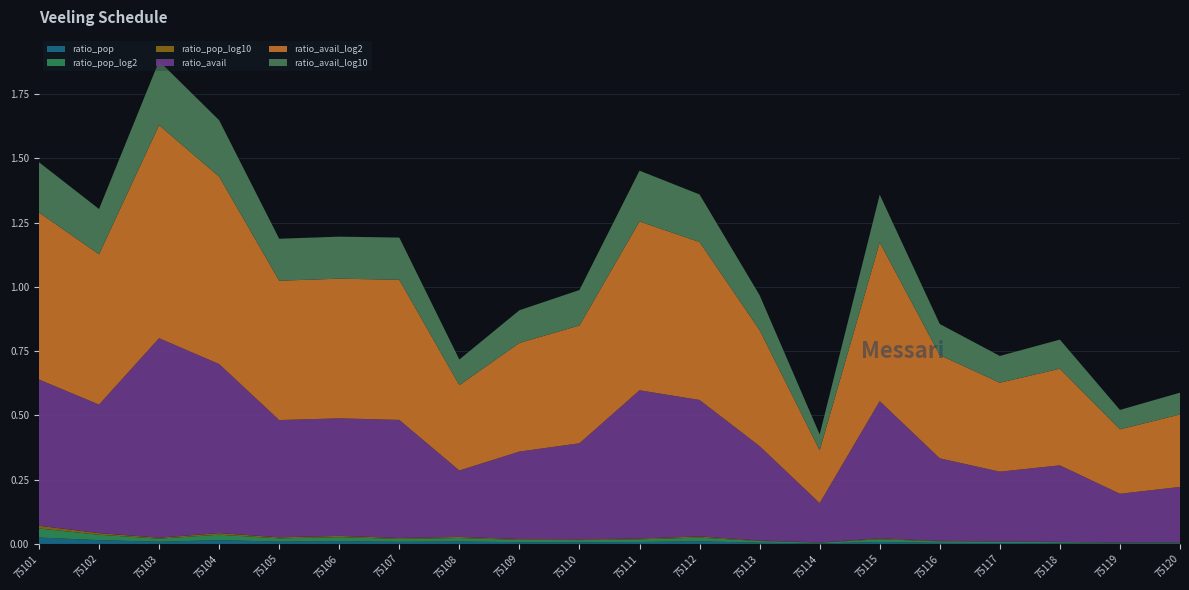

Reading left to right, transcribe all the data shown in this chart.

ratio_pop: 75101=0.0	75102=0.0	75103=0.0	75104=0.0	75105=0.0	75106=0.0	75107=0.0	75108=0.0	75109=0.0	75110=0.0	75111=0.0	75112=0.0	75113=0.0	75114=0.0	75115=0.0	75116=0.0	75117=0.0	75118=0.0	75119=0.0	75120=0.0
ratio_pop_log2: 75101=0.0	75102=0.0	75103=0.0	75104=0.0	75105=0.0	75106=0.0	75107=0.0	75108=0.0	75109=0.0	75110=0.0	75111=0.0	75112=0.0	75113=0.0	75114=0.0	75115=0.0	75116=0.0	75117=0.0	75118=0.0	75119=0.0	75120=0.0
ratio_pop_log10: 75101=0.0	75102=0.0	75103=0.0	75104=0.0	75105=0.0	75106=0.0	75107=0.0	75108=0.0	75109=0.0	75110=0.0	75111=0.0	75112=0.0	75113=0.0	75114=0.0	75115=0.0	75116=0.0	75117=0.0	75118=0.0	75119=0.0	75120=0.0
ratio_avail: 75101=0.6	75102=0.5	75103=0.8	75104=0.7	75105=0.5	75106=0.5	75107=0.5	75108=0.3	75109=0.3	75110=0.4	75111=0.6	75112=0.5	75113=0.4	75114=0.2	75115=0.5	75116=0.3	75117=0.3	75118=0.3	75119=0.2	75120=0.2
ratio_avail_log2: 75101=0.6	75102=0.6	75103=0.8	75104=0.7	75105=0.5	75106=0.5	75107=0.5	75108=0.3	75109=0.4	75110=0.5	75111=0.7	75112=0.6	75113=0.5	75114=0.2	75115=0.6	75116=0.4	75117=0.3	75118=0.4	75119=0.3	75120=0.3
ratio_avail_log10: 75101=0.2	75102=0.2	75103=0.2	75104=0.2	75105=0.2	75106=0.2	75107=0.2	75108=0.1	75109=0.1	75110=0.1	75111=0.2	75112=0.2	75113=0.1	75114=0.1	75115=0.2	75116=0.1	75117=0.1	75118=0.1	75119=0.1	75120=0.1